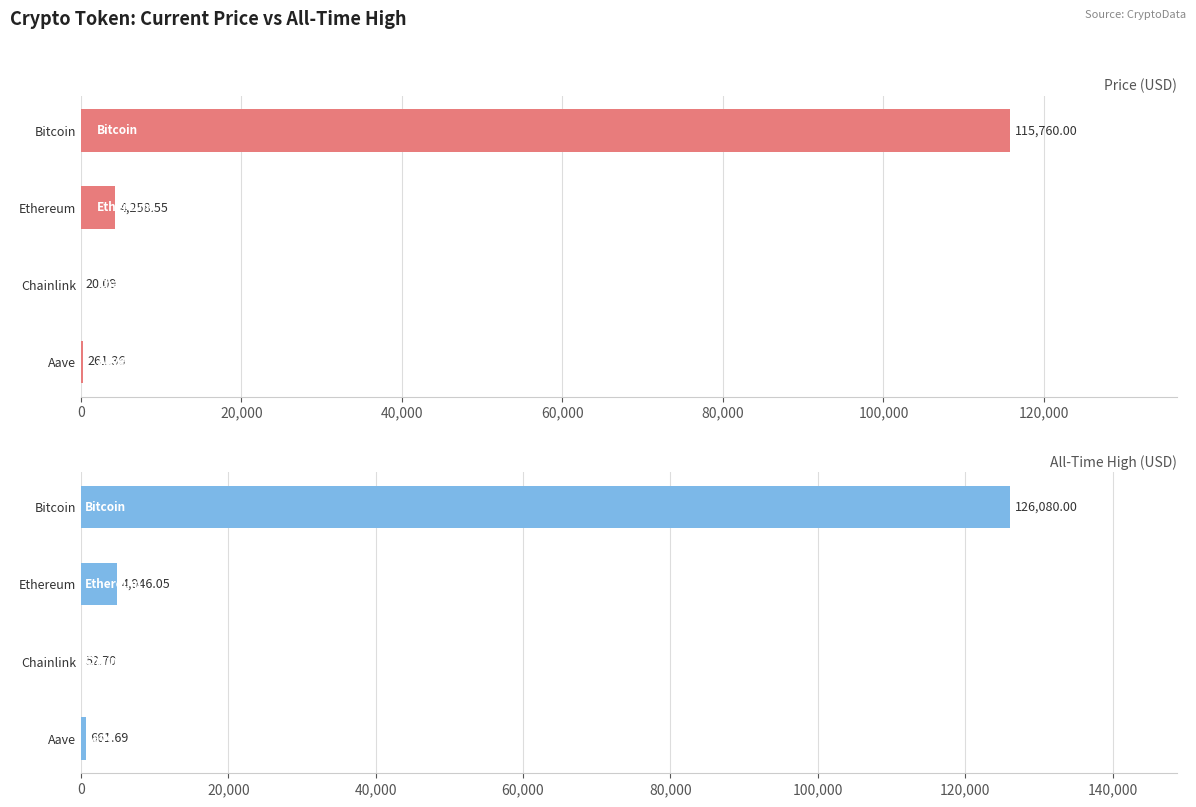

How many groups of bars are there?

4